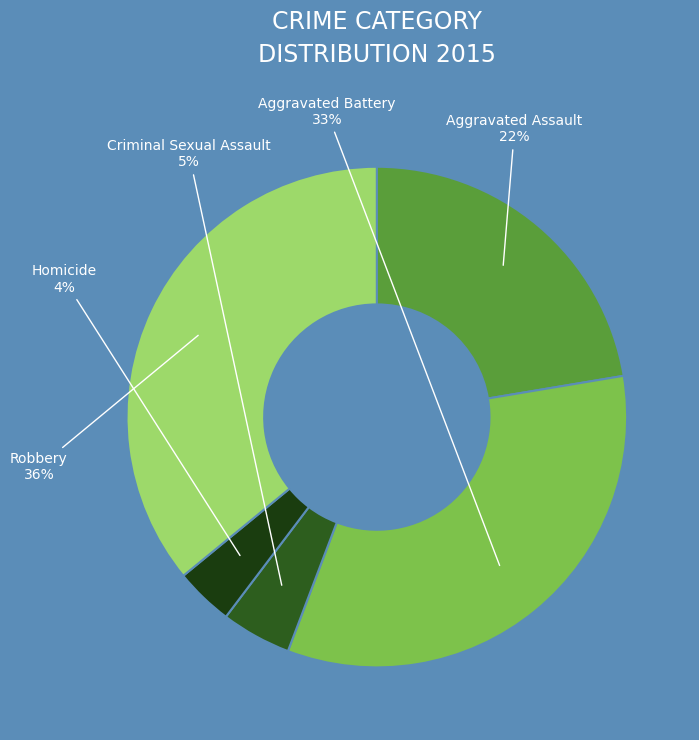

Is the sum of Aggravated Assault and Criminal Sexual Assault greater than half?

No